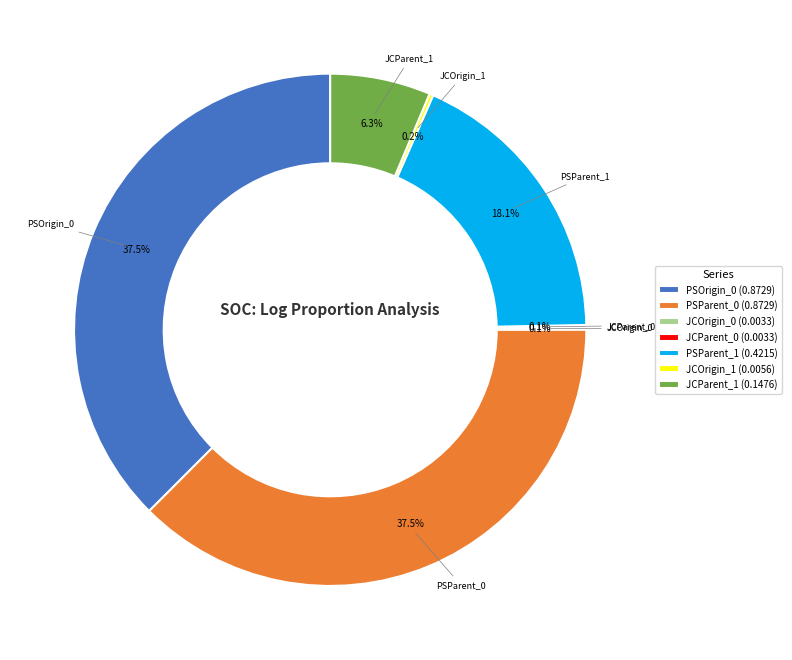

What is the ratio of the value at PSParent_0 (0.8729) to the value at PSParent_1 (0.4215)?

2.1